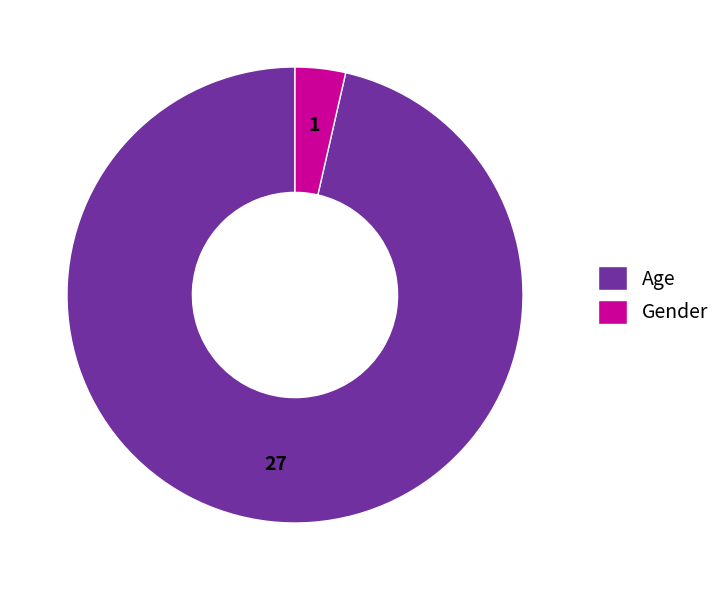

Is the sum of Age and Gender greater than half?

Yes